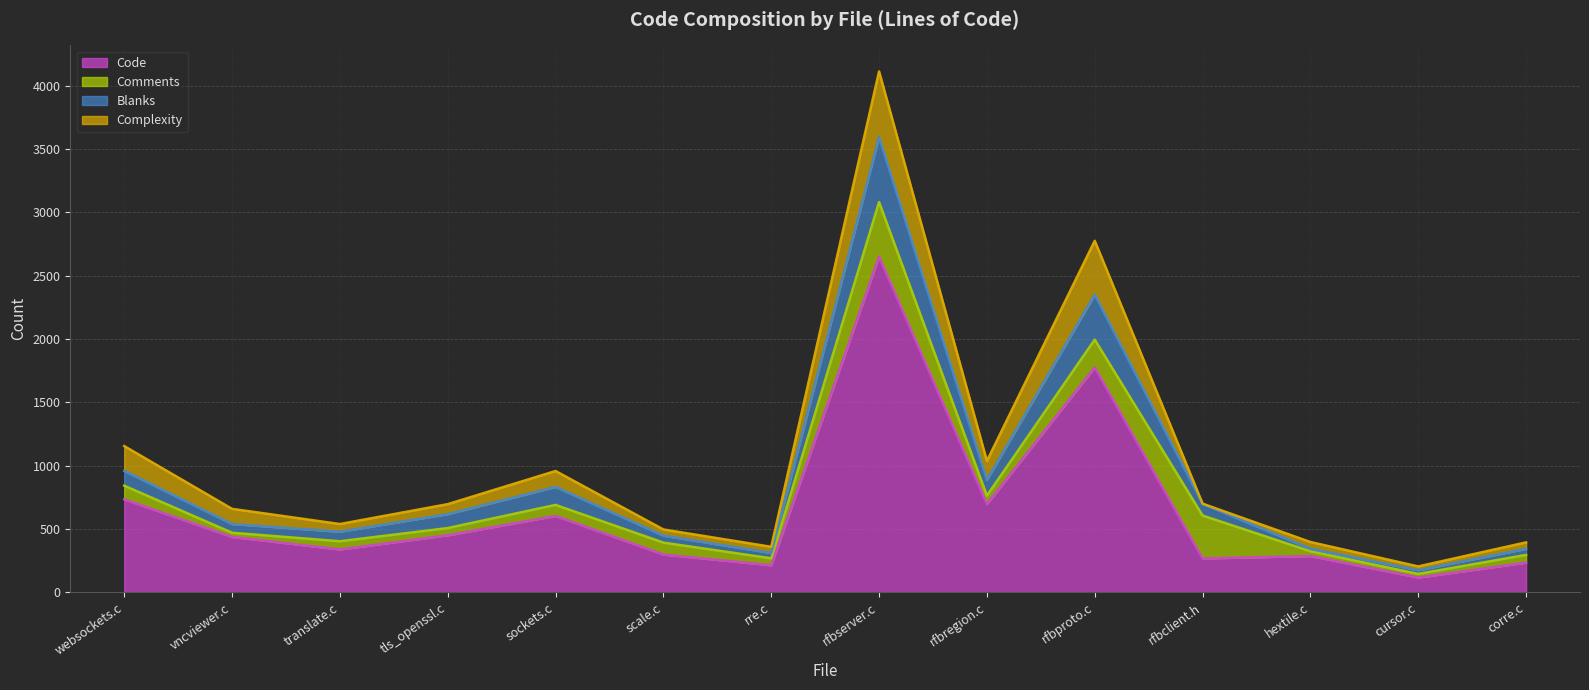

True or false: Blanks and Code intersect in this chart.

False